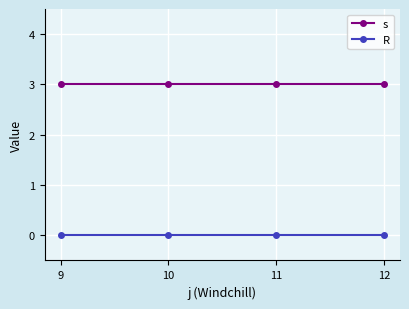

Is this an area chart (filled region under the line)?

No